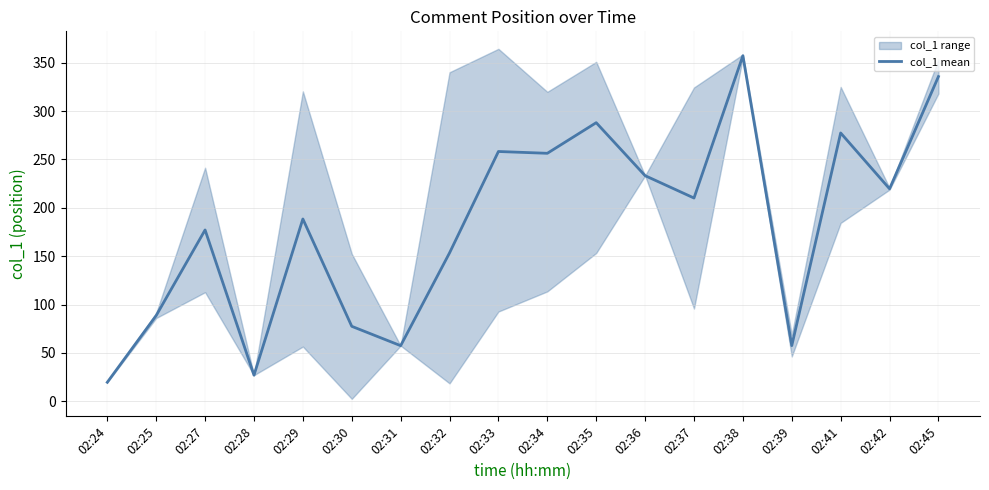

How many points are higher than both their immediate neighbors (excluding endpoints)?

6